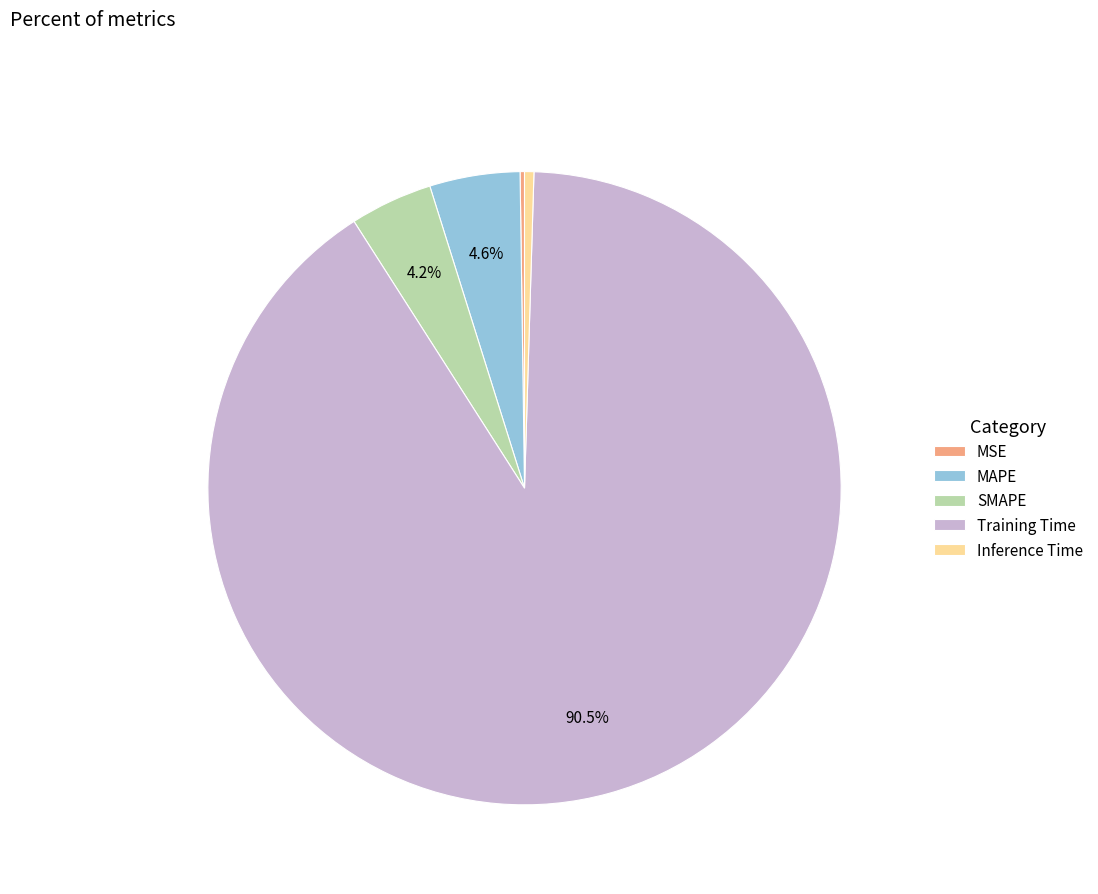

Which slice is the largest?

Training Time